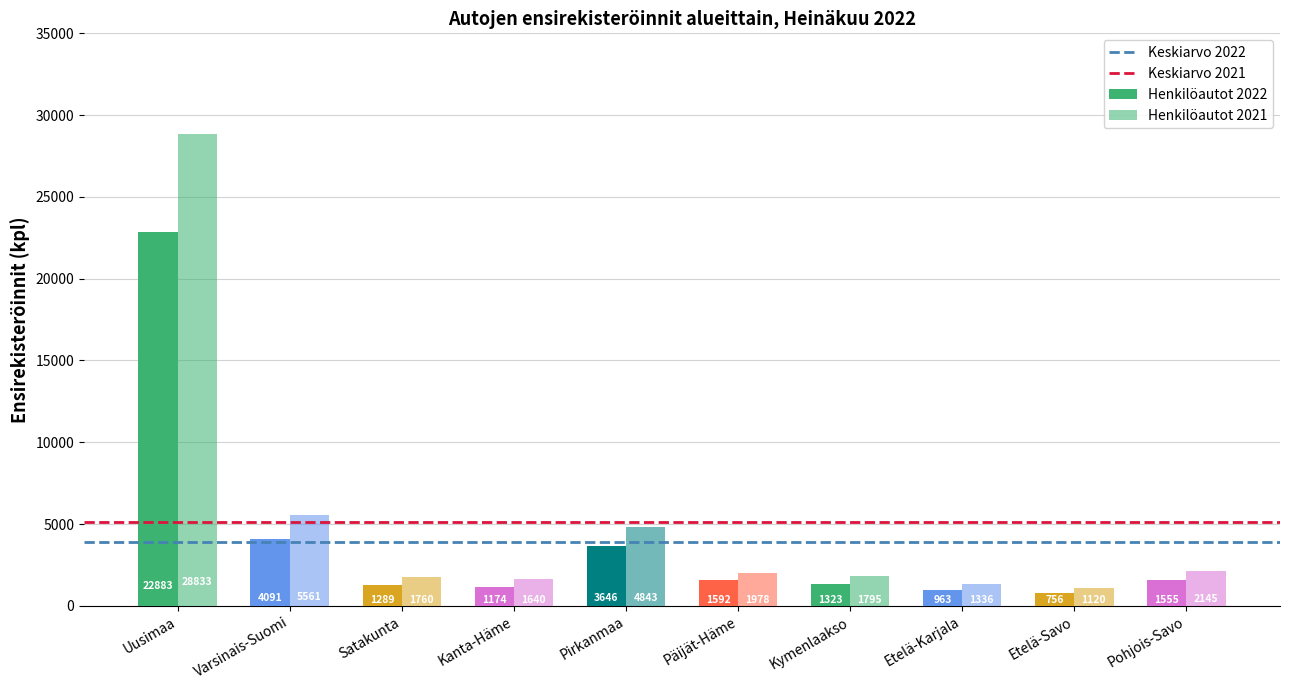

What position from the right is Kymenlaakso?

4